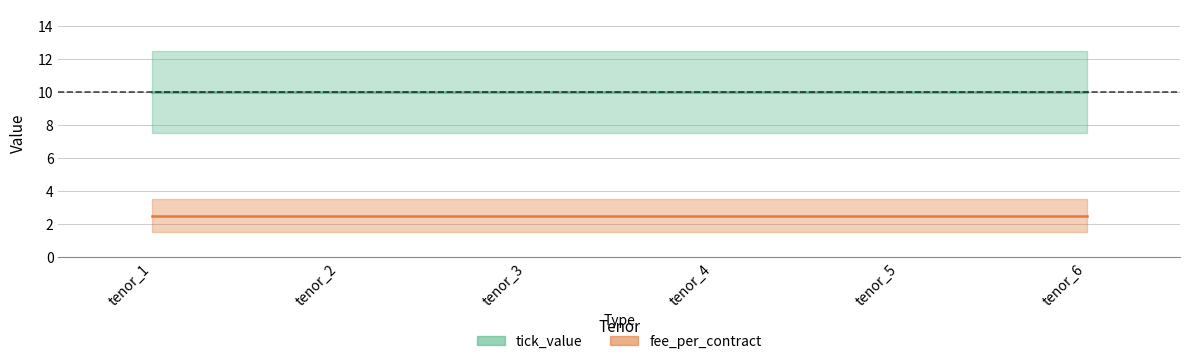

The tick_value series shows 2.1 at tenor_2. True or false?

False